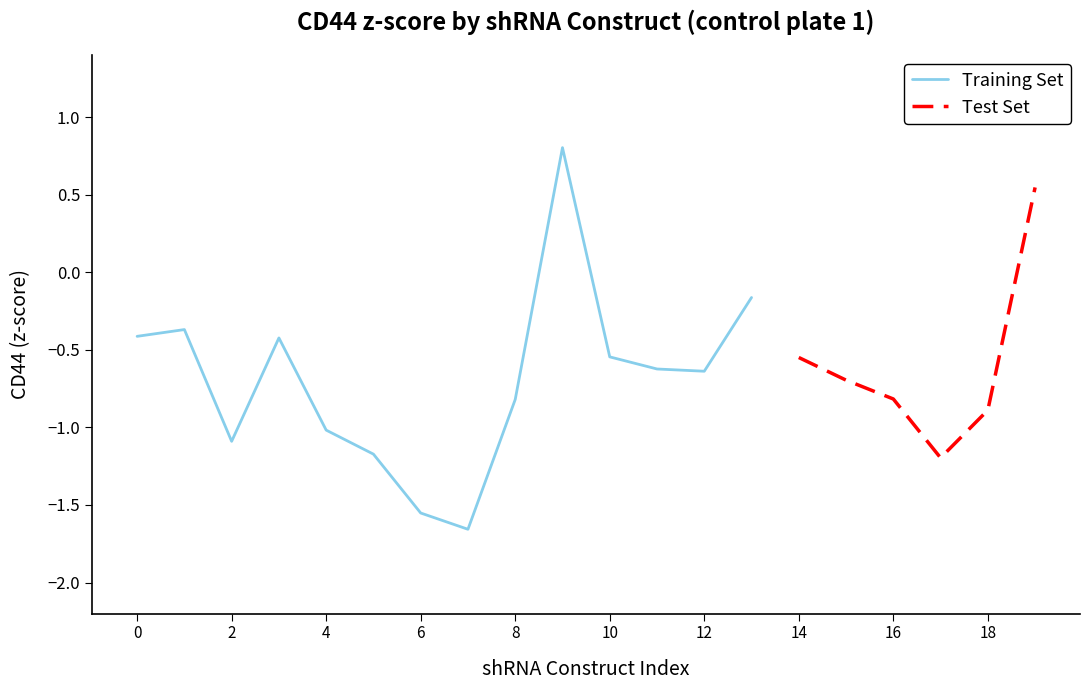

True or false: Training Set has a value of -0.8 at 8.

True